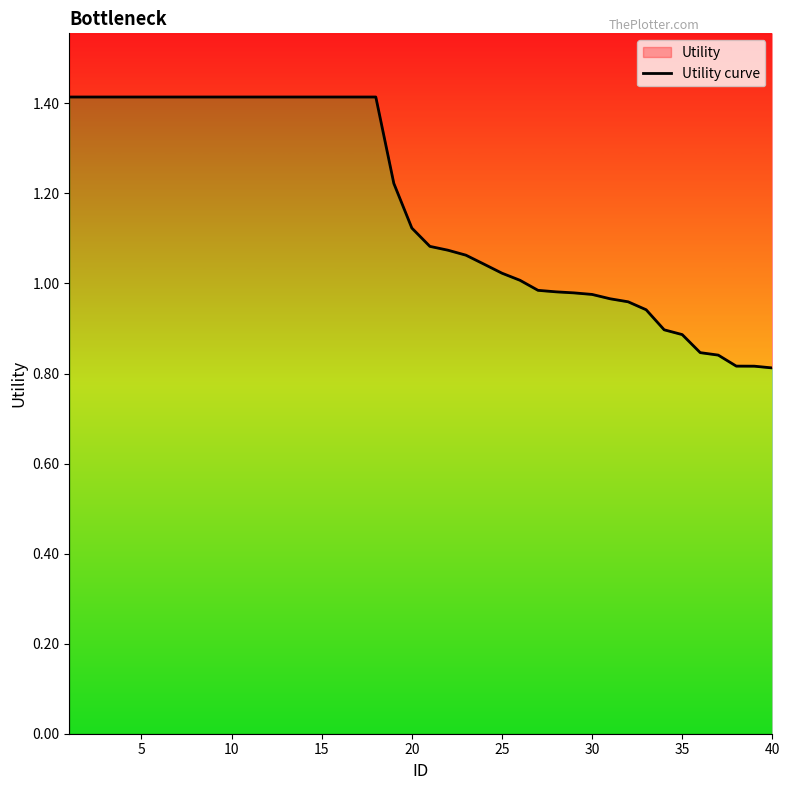

Which has a higher value, 10 or 30?

10